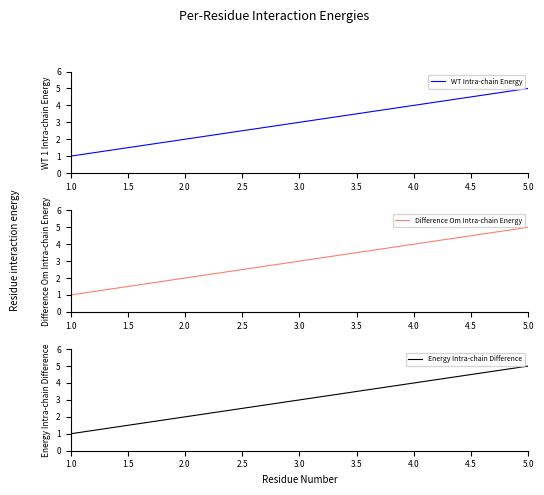

At which label does WT Intra-chain Energy reach its peak?

5.0